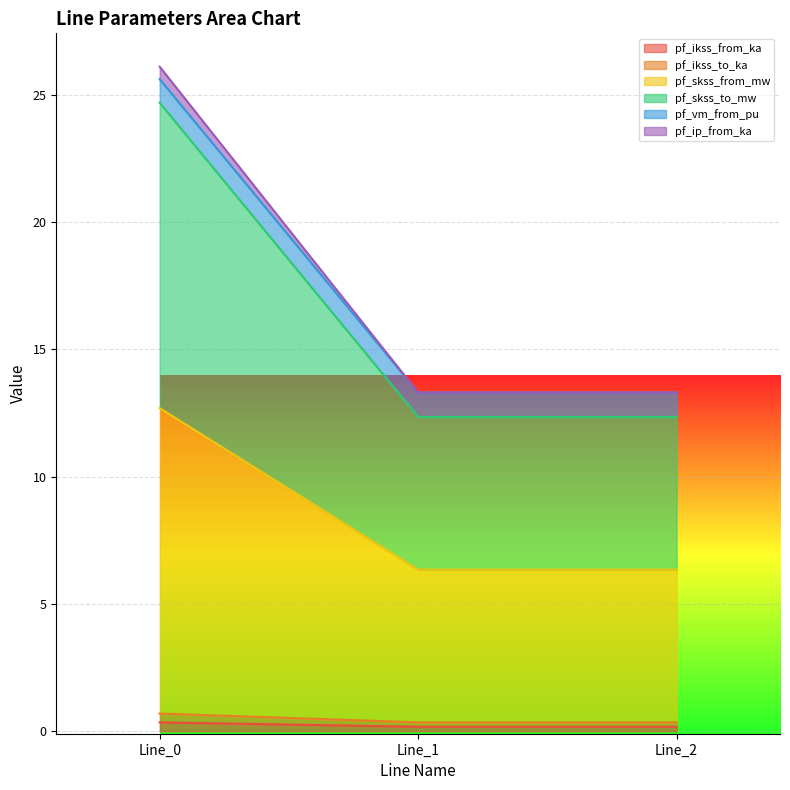

What is the value of the pf_ip_from_ka point at the 2nd from the left?

13.3